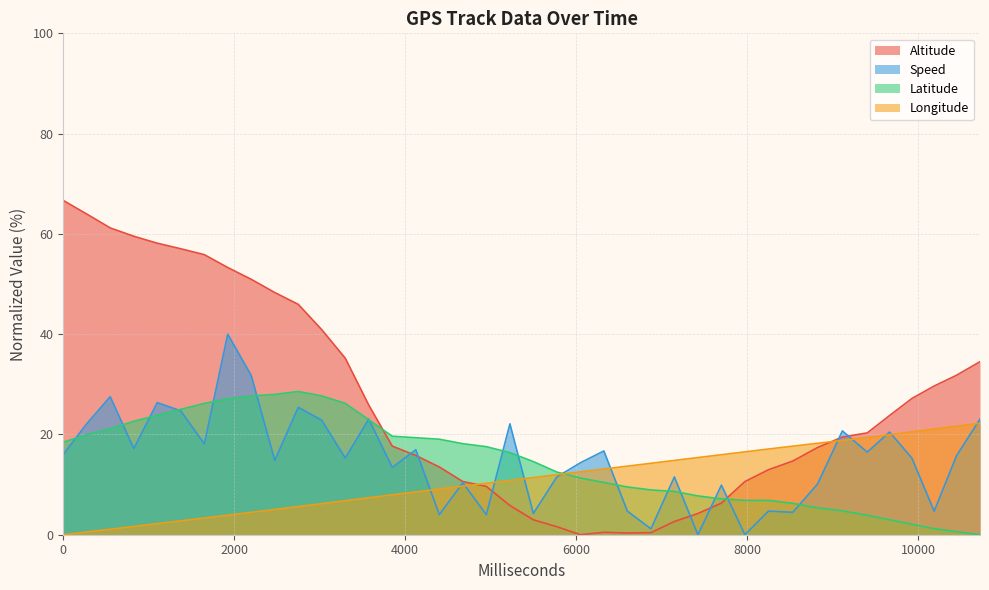

Which series has the widest spread of values?

Altitude